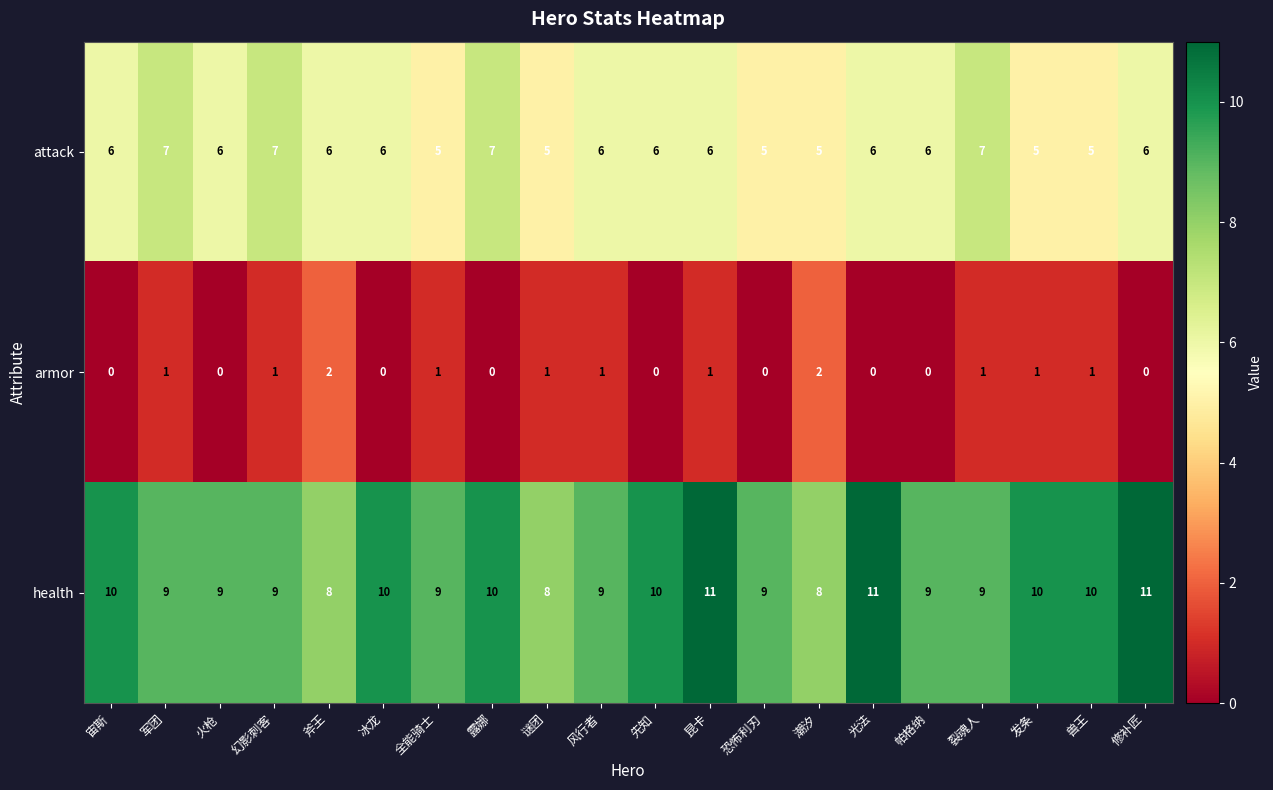

How many attack values are between 5 and 6?

16